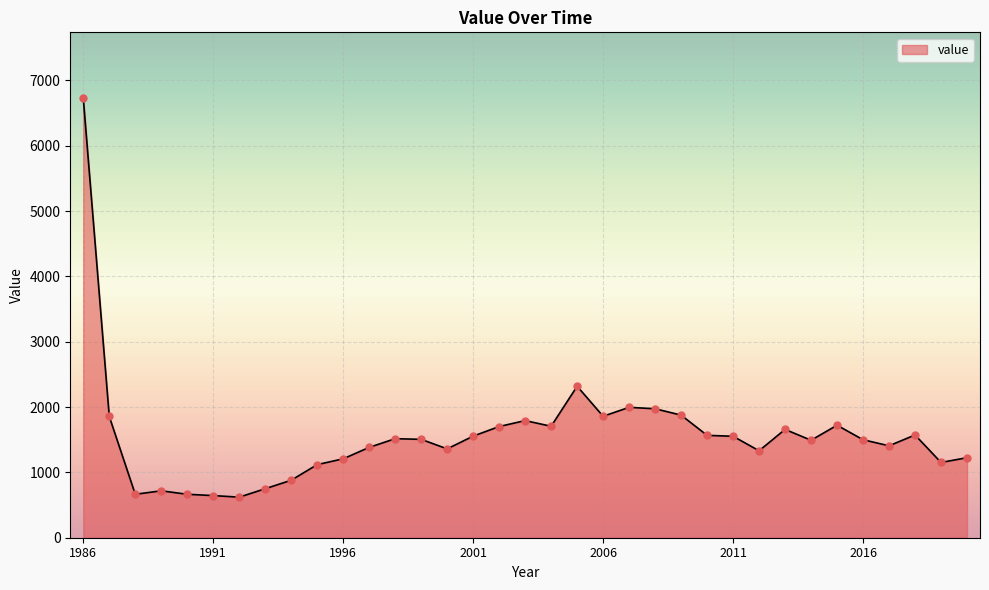

What is the maximum value shown in the chart?

6727